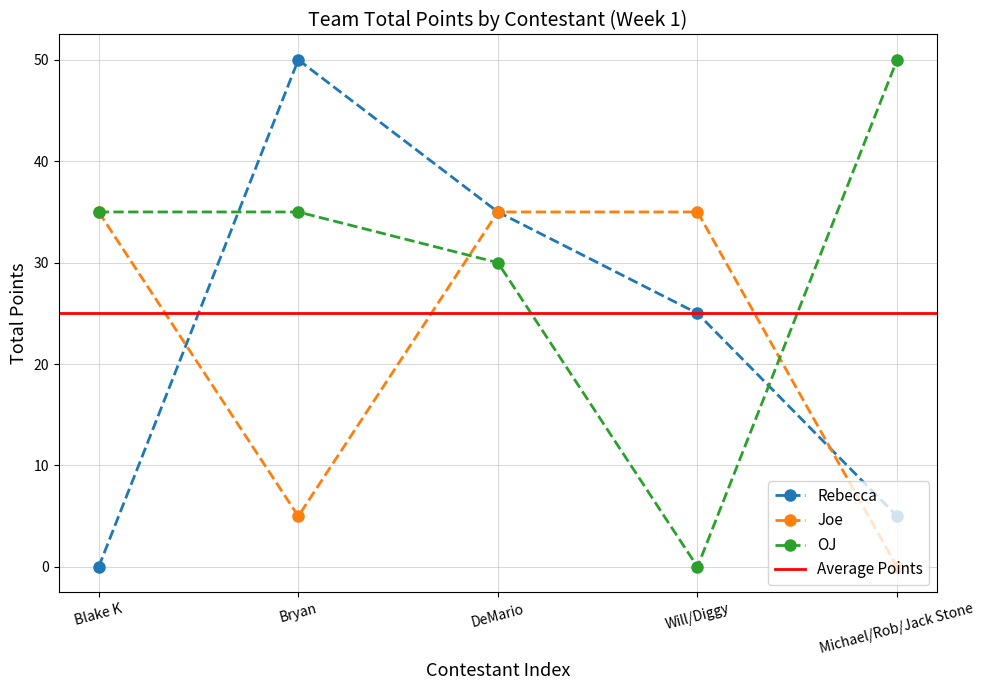

What is the difference between the Joe values at Bryan and DeMario?

30